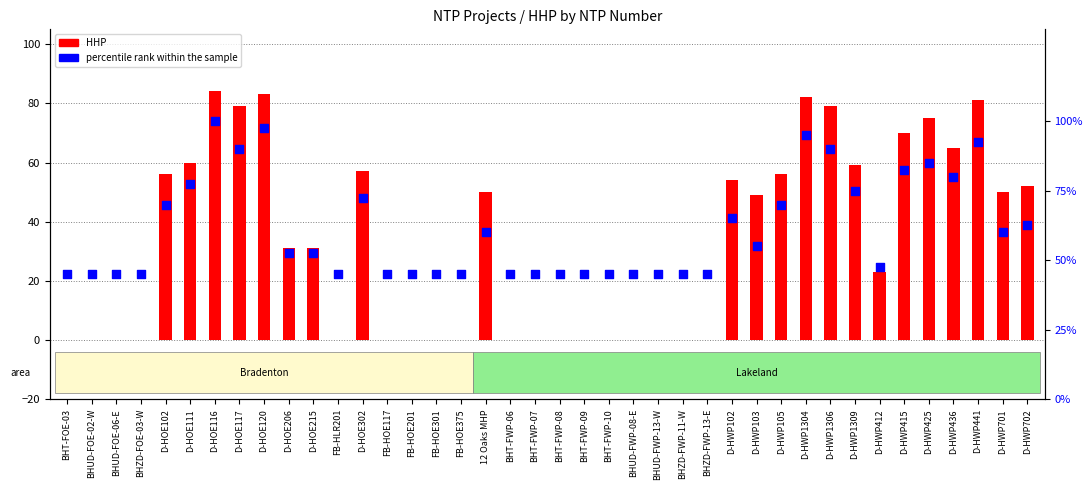

Between D-HWP412 and D-HOE206, which is larger?

D-HOE206